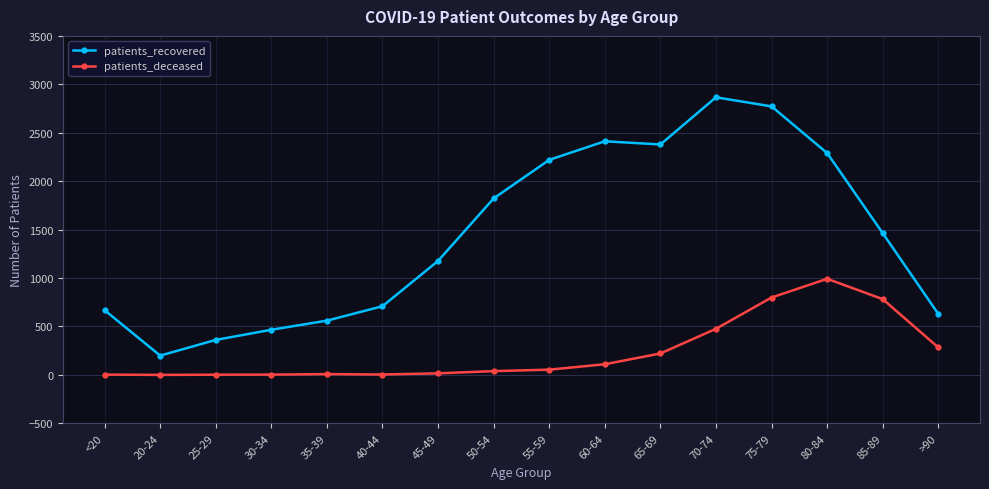

Is it true that patients_recovered equals 2866 at 70-74?

True